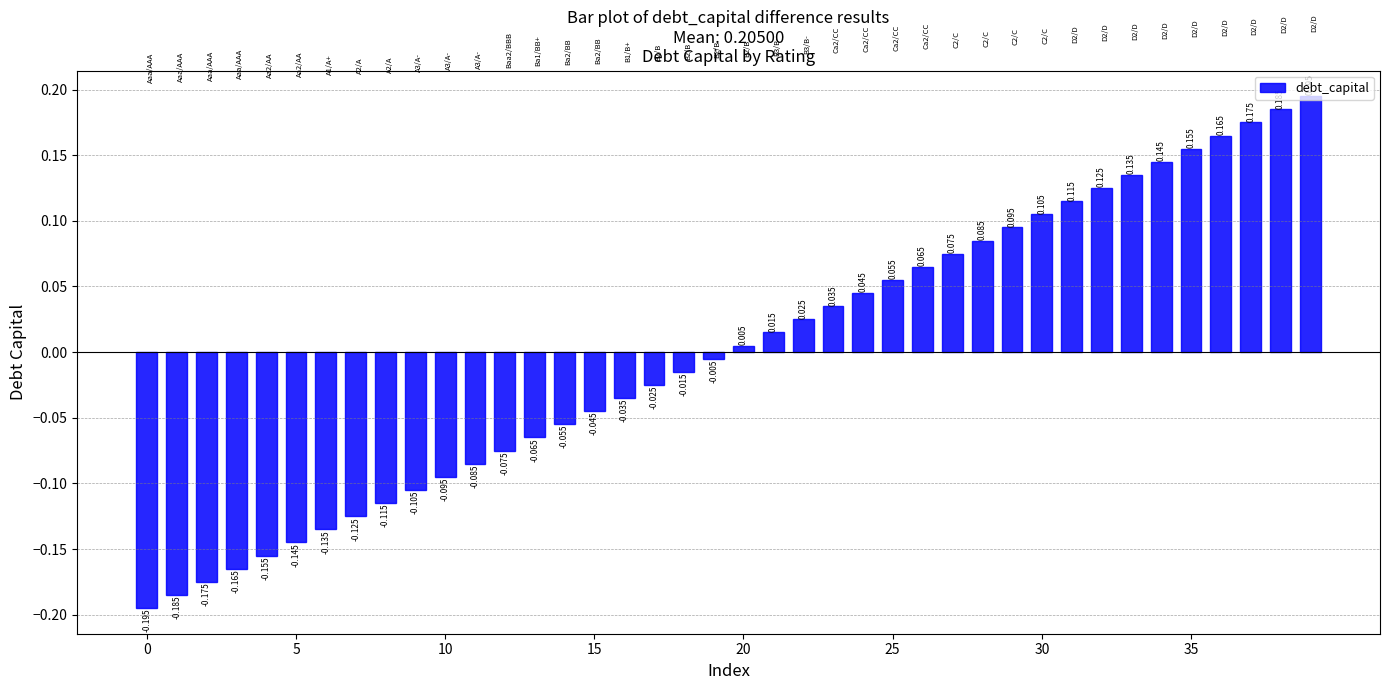

Are the bars horizontal?

No